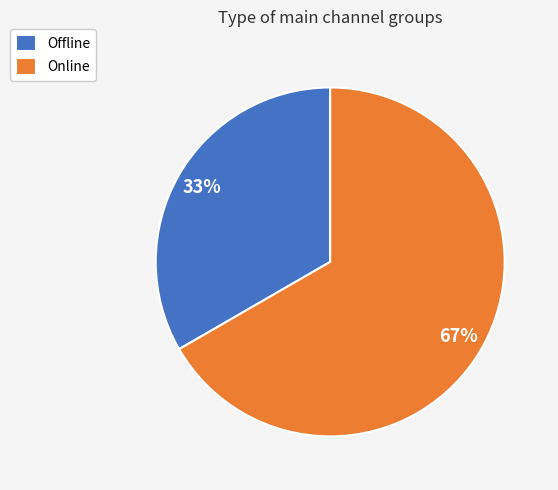

Which slice represents more than half of the pie?

Online